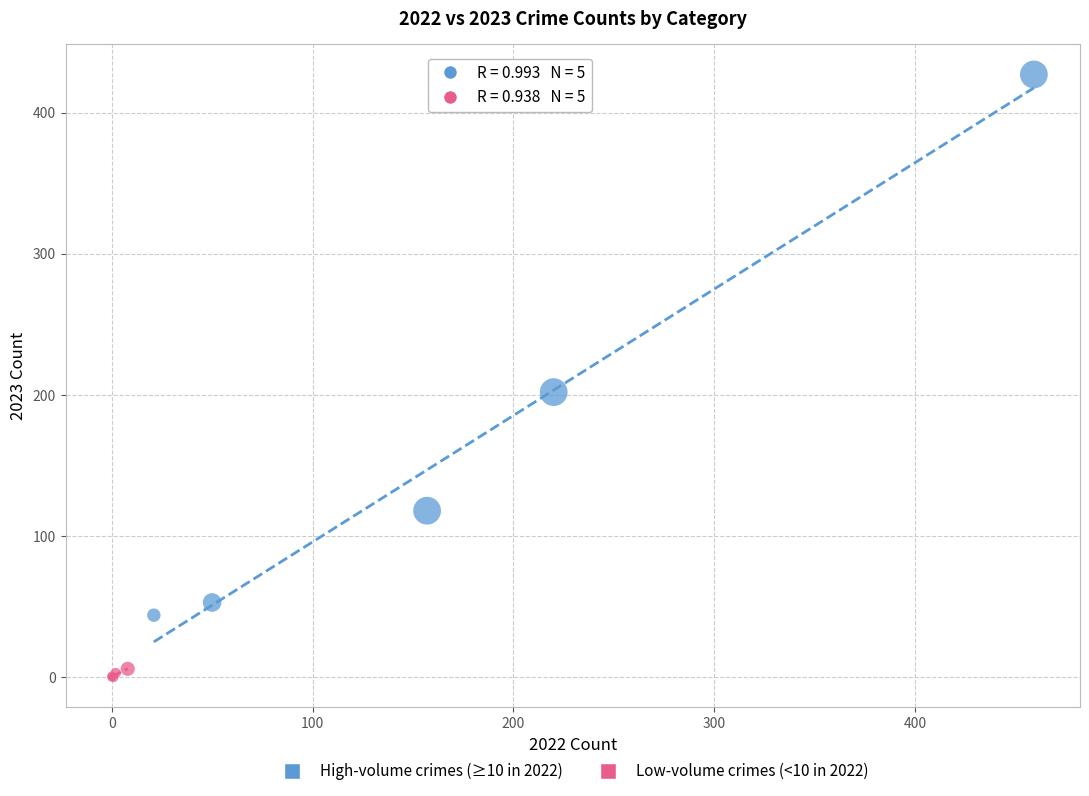

What are all the series names shown in the legend?

High-volume crimes (≥10 in 2022), Low-volume crimes (<10 in 2022)